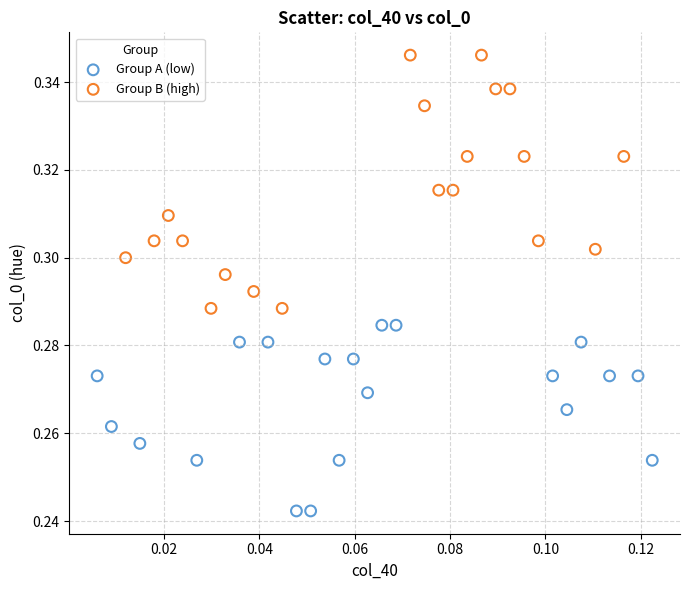

Which series reaches the minimum Y coordinate?

Group A (low)